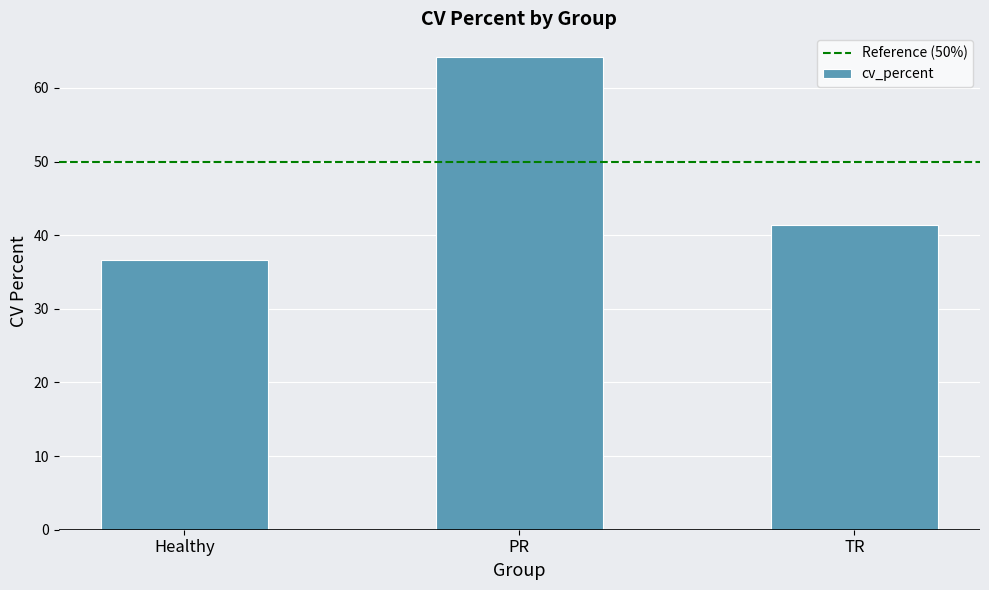

List the labels in order of value, smallest first.

Healthy, TR, PR